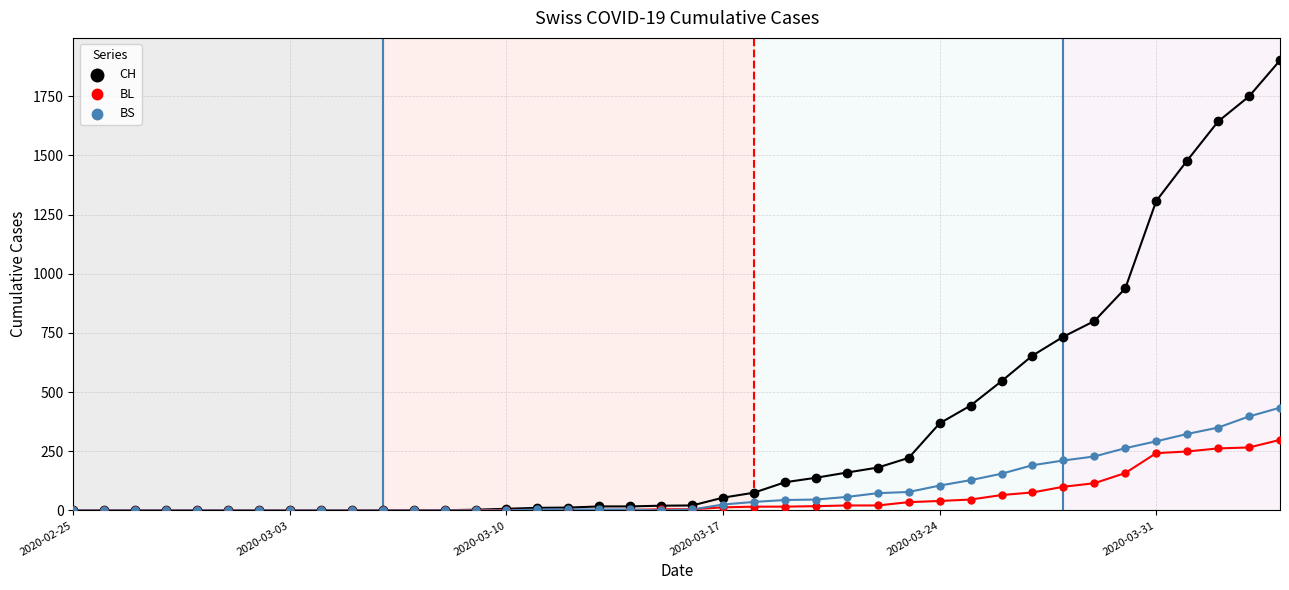

What are all the series names shown in the legend?

CH, BL, BS